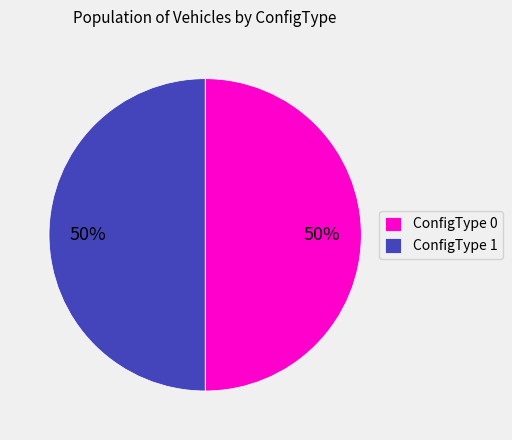

What is the ratio of the value at ConfigType 1 to the value at ConfigType 0?

1.0